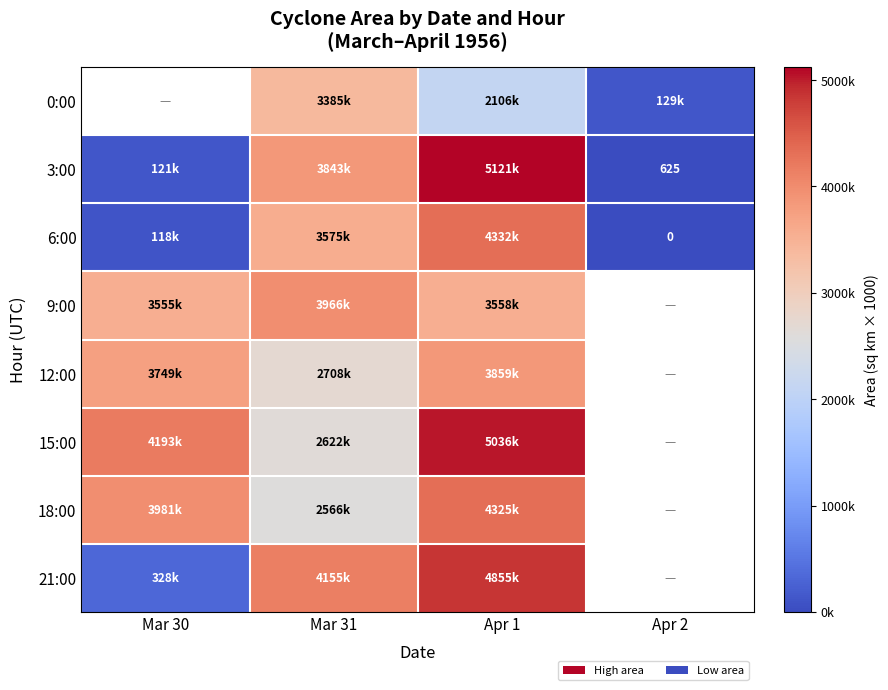

Is it true that 15:00 equals 5036875.0 at Apr 1?

True